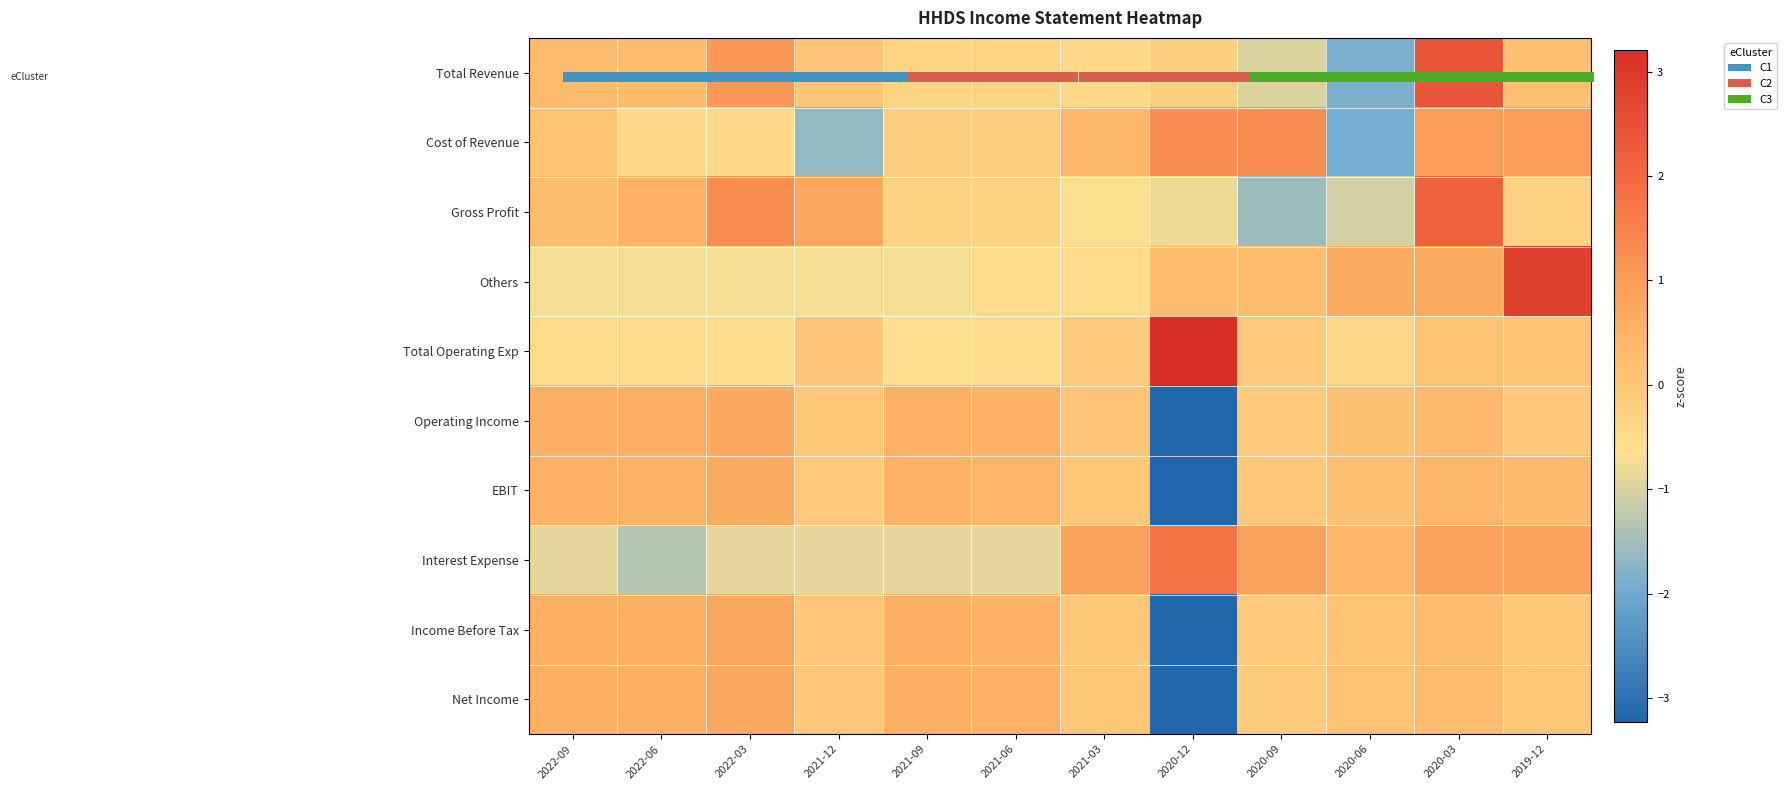

Where does the Operating Income series first go above 0?

2022-09